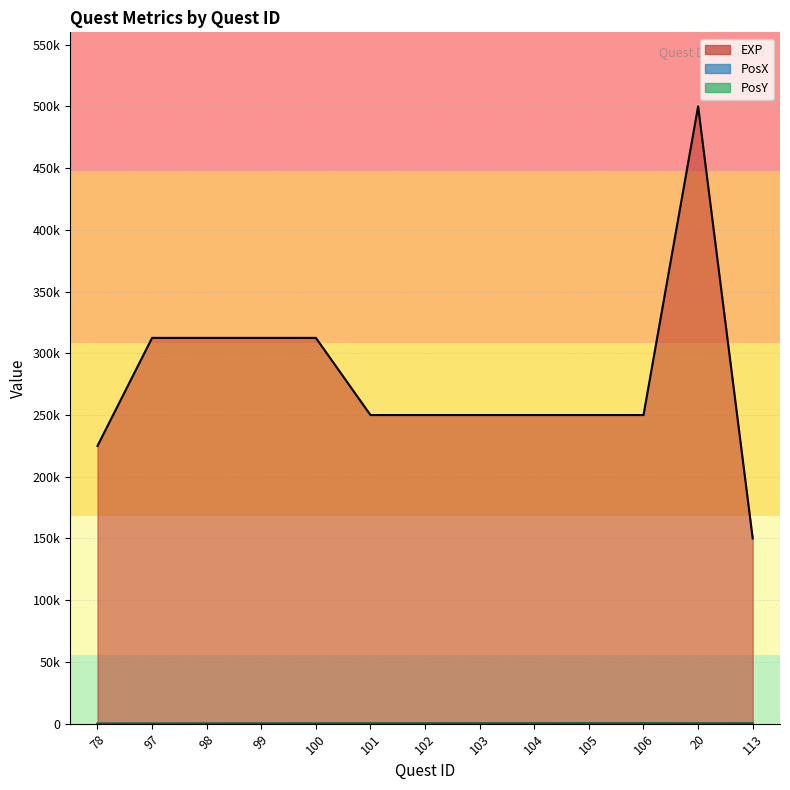

At which label does EXP reach its peak?

20